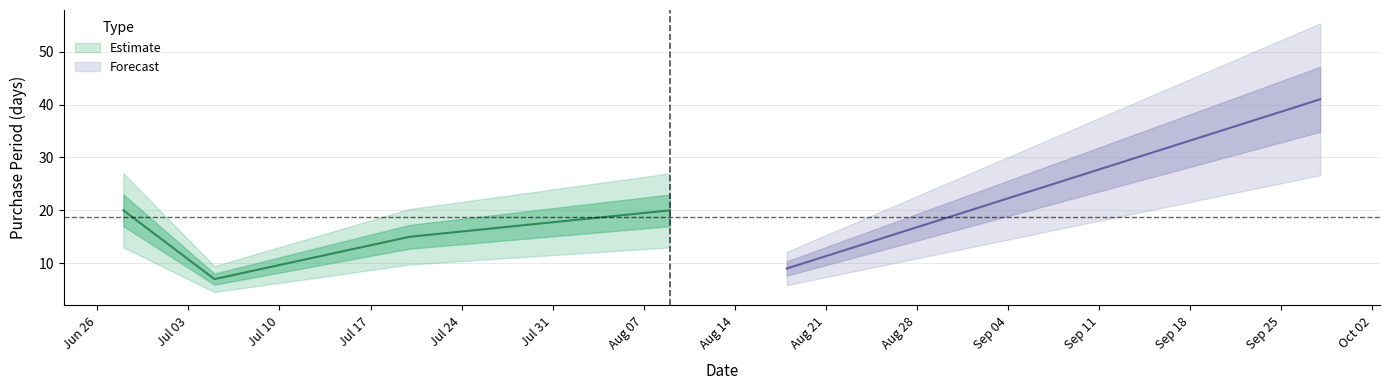

Rank the categories by value from lowest to highest.

2017-07-05, 2017-08-18, 2017-07-20, 2017-06-28, 2017-08-09, 2017-09-28